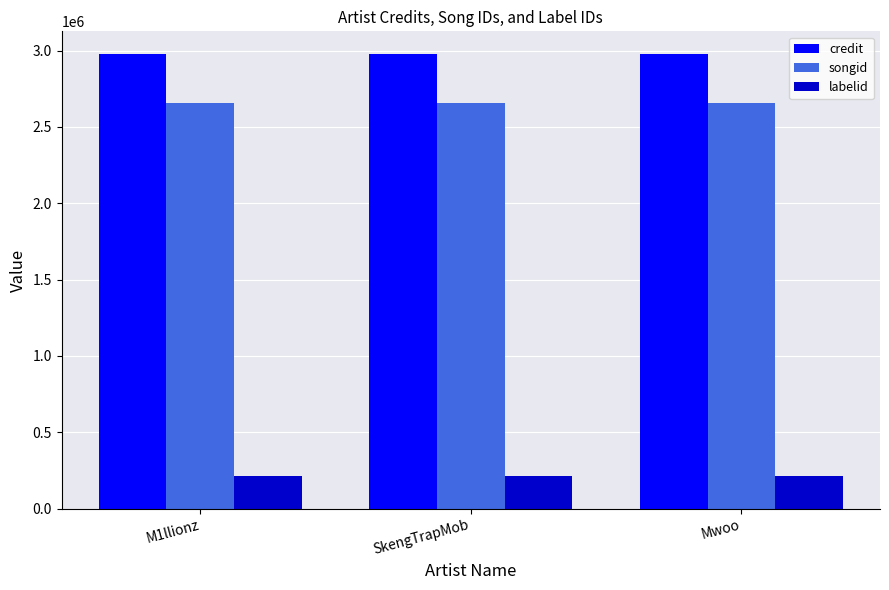

Read the credit value at SkengTrapMob.

2976758